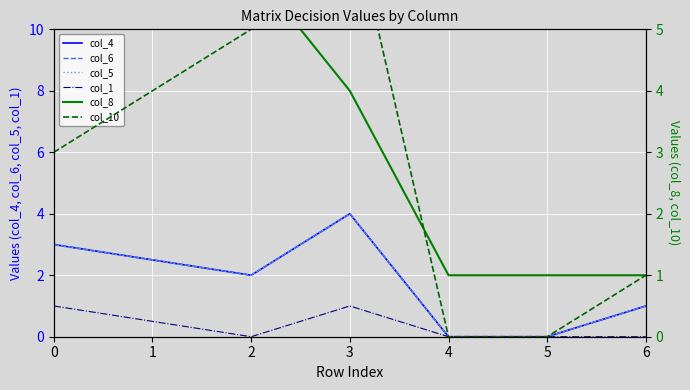

What is the value of the col_6 point at the 1st from the left?

3